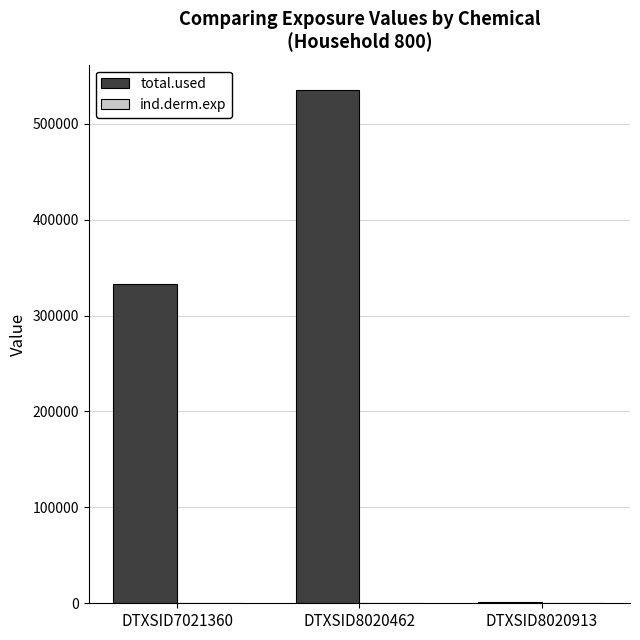

Are the bars horizontal?

No